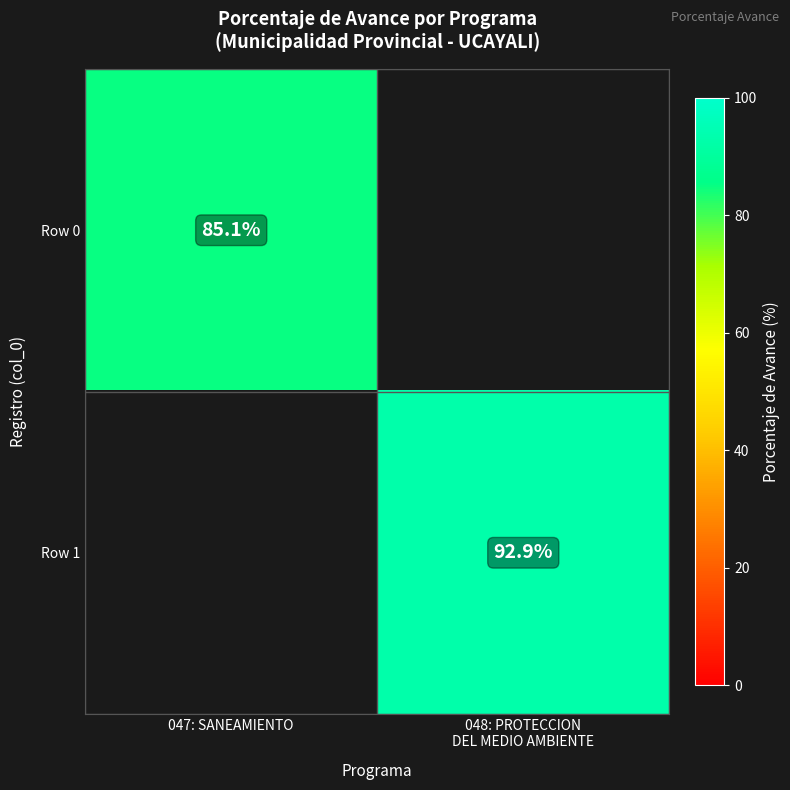

Which category has the highest value across all series?

048: PROTECCION
DEL MEDIO AMBIENTE